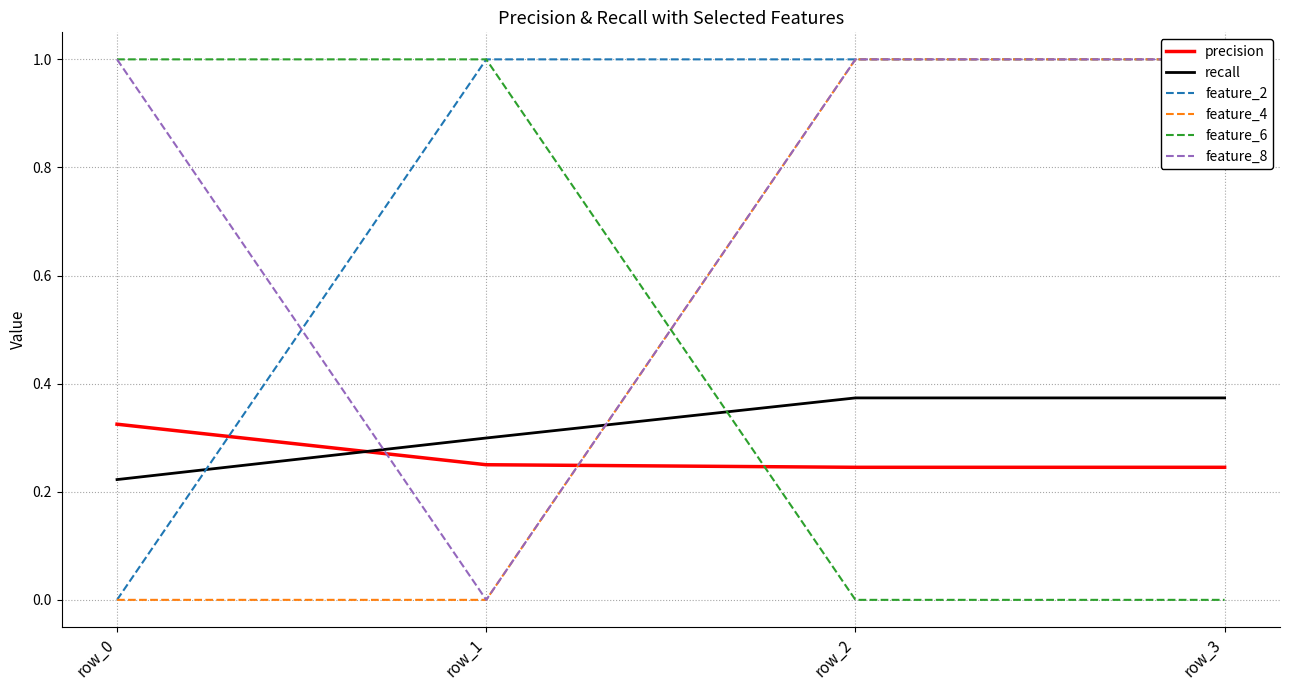

Between row_1 and row_3, which series saw the biggest shift?

feature_4